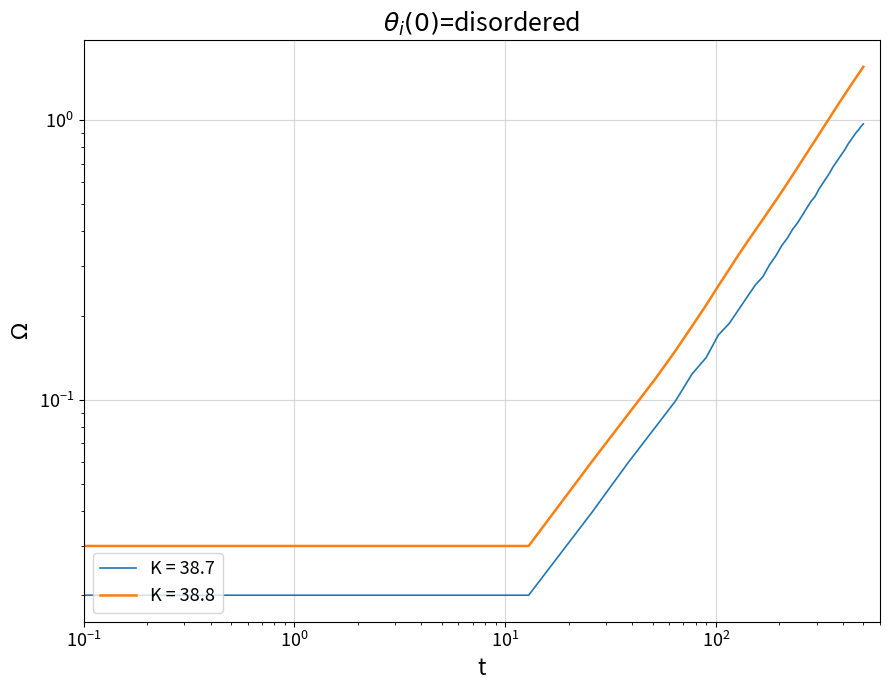

Is the value of y at 22 greater than the value of x at 23?

Yes